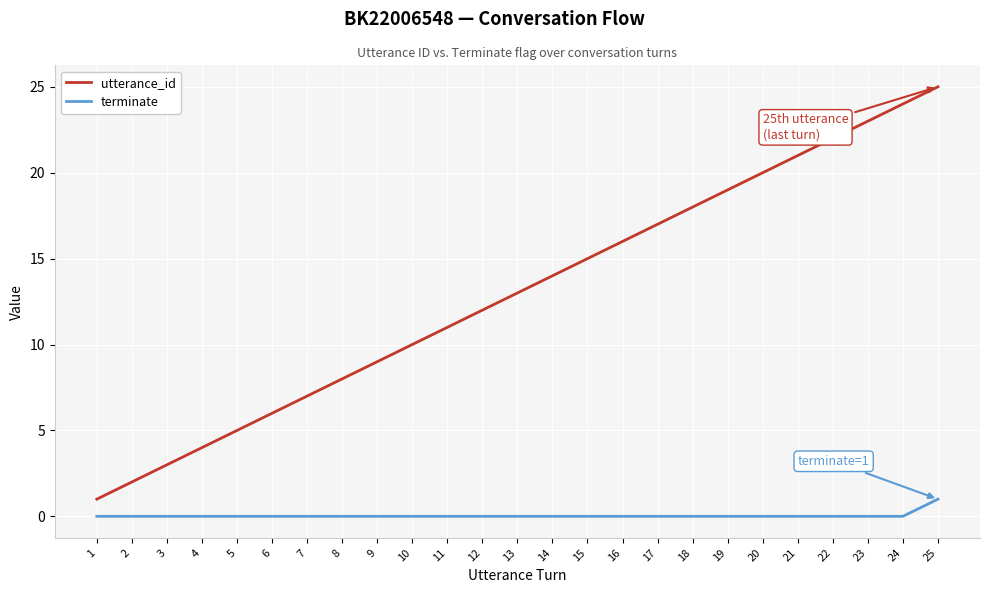

Reading left to right, extract all data points from this chart.

utterance_id: 1=1	2=2	3=3	4=4	5=5	6=6	7=7	8=8	9=9	10=10	11=11	12=12	13=13	14=14	15=15	16=16	17=17	18=18	19=19	20=20	21=21	22=22	23=23	24=24	25=25
terminate: 1=0	2=0	3=0	4=0	5=0	6=0	7=0	8=0	9=0	10=0	11=0	12=0	13=0	14=0	15=0	16=0	17=0	18=0	19=0	20=0	21=0	22=0	23=0	24=0	25=1